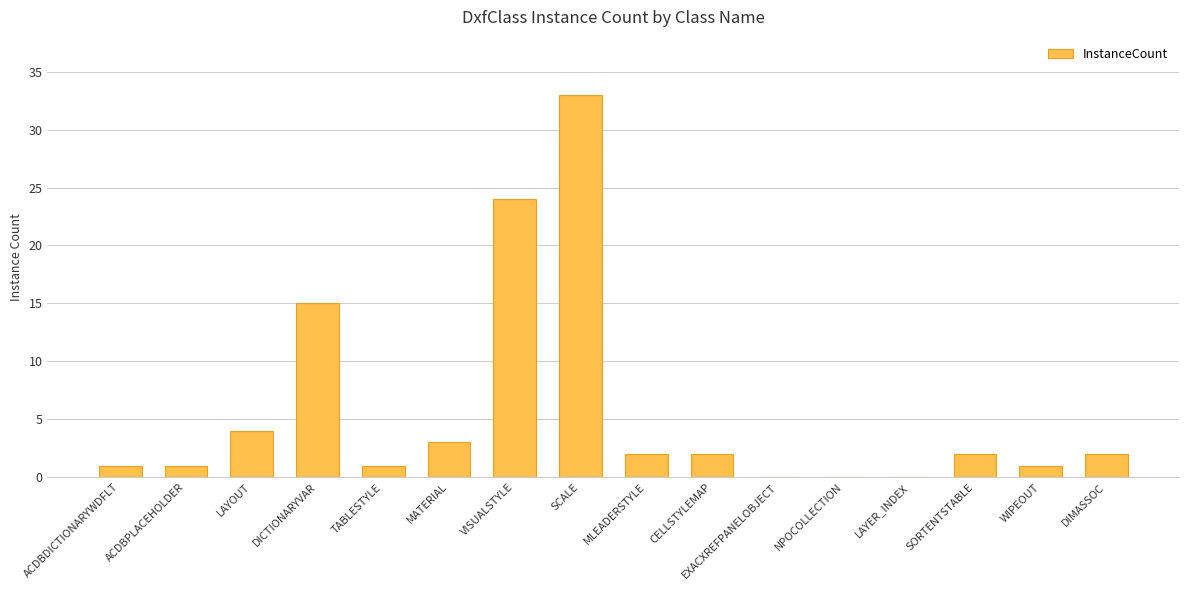

Are the bars horizontal?

No